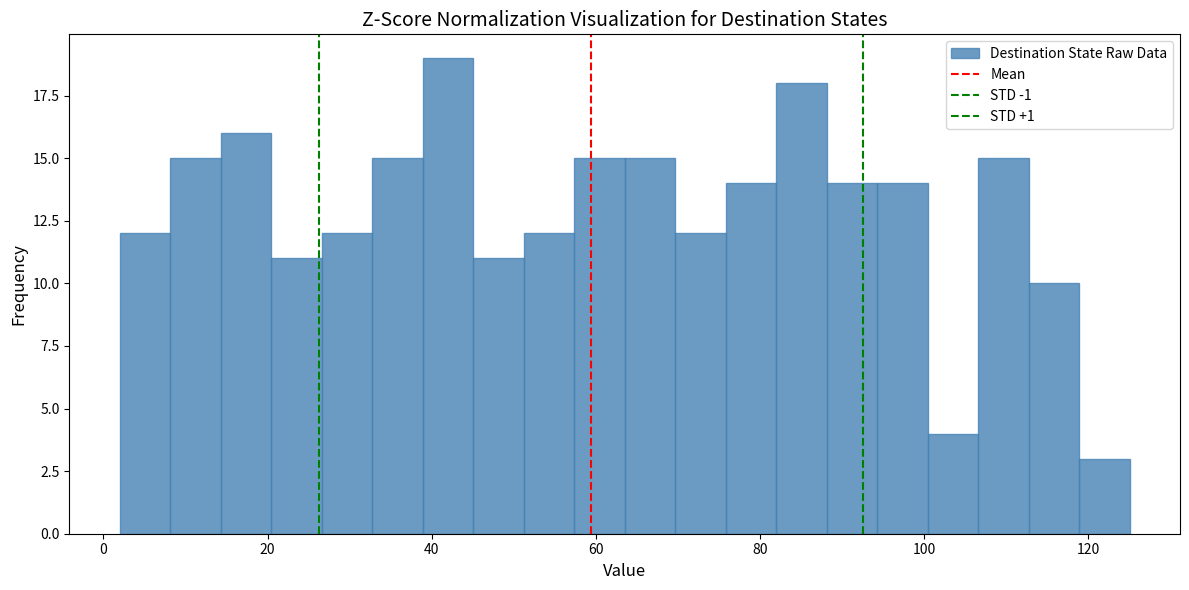

Read against the x-axis, roughly where is the centre of the tallest bar?

42